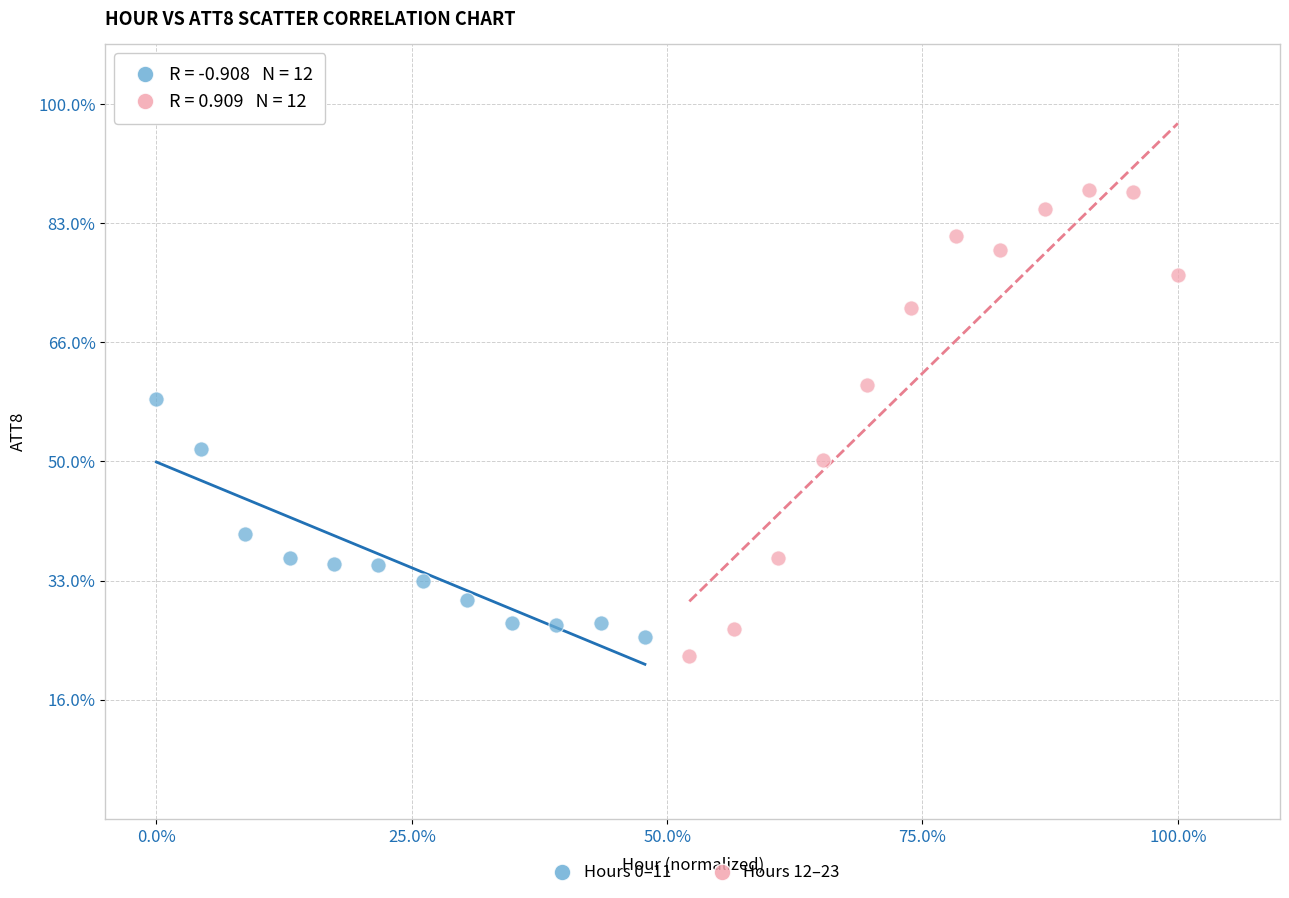

What are all the series names shown in the legend?

Hours 0–11, Hours 12–23